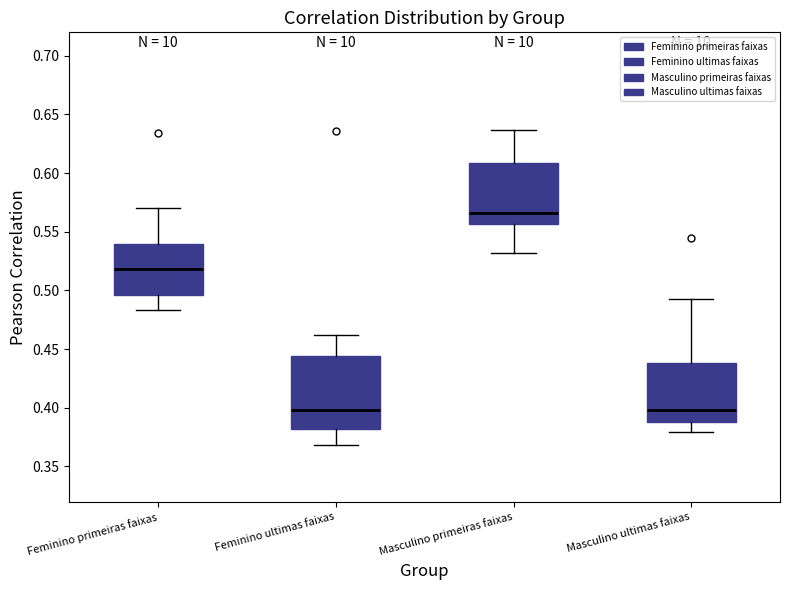

Reading left to right, read every box against the y-axis: the position of its median line, the range the box covers, and the ends of its whiskers. The values are not printed on the chart, so give them approximately, as read against the axis.

Feminino primeiras faixas: median 0.520, box 0.495 to 0.540, whiskers 0.485 to 0.570
Feminino ultimas faixas: median 0.400, box 0.380 to 0.445, whiskers 0.370 to 0.460
Masculino primeiras faixas: median 0.565, box 0.555 to 0.610, whiskers 0.530 to 0.635
Masculino ultimas faixas: median 0.400, box 0.390 to 0.440, whiskers 0.380 to 0.495